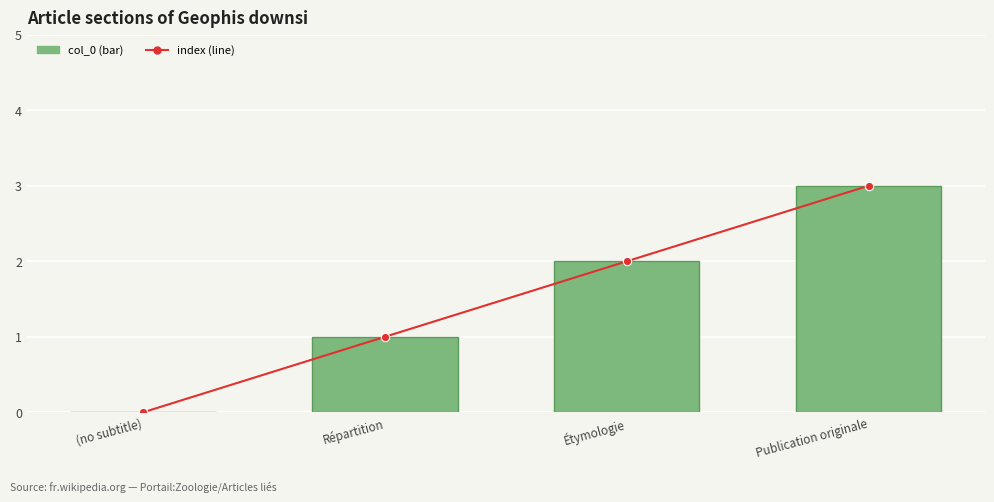

Rank the series by their maximum value, from lowest to highest.

index (line), col_0